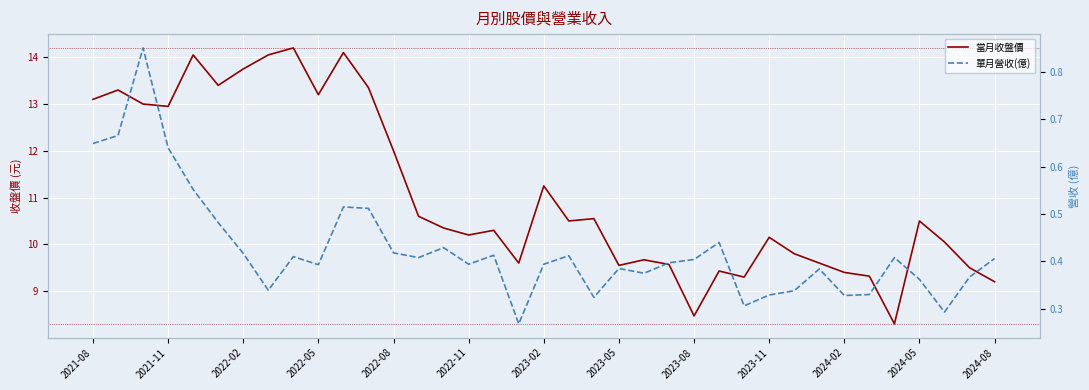

True or false: 當月收盤價 and 單月營收(億) cross at least once.

False